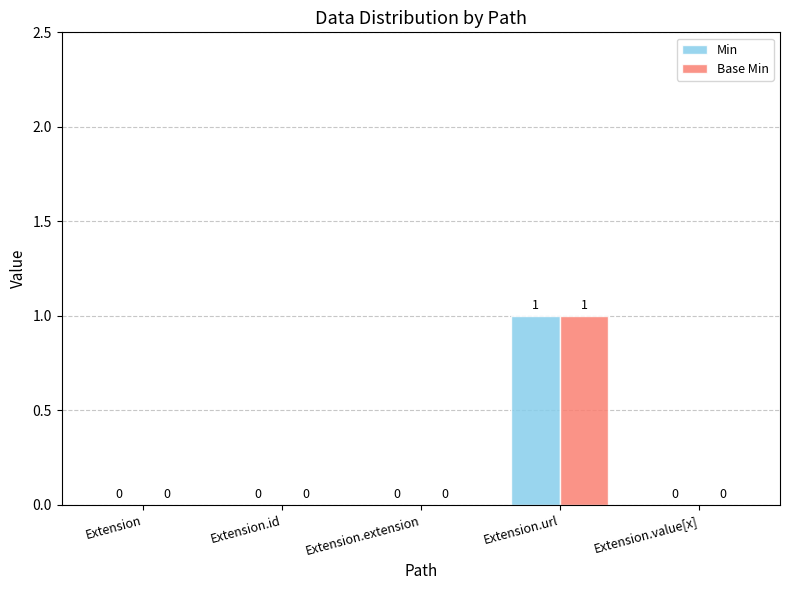

What is the sum of all Min values?

1